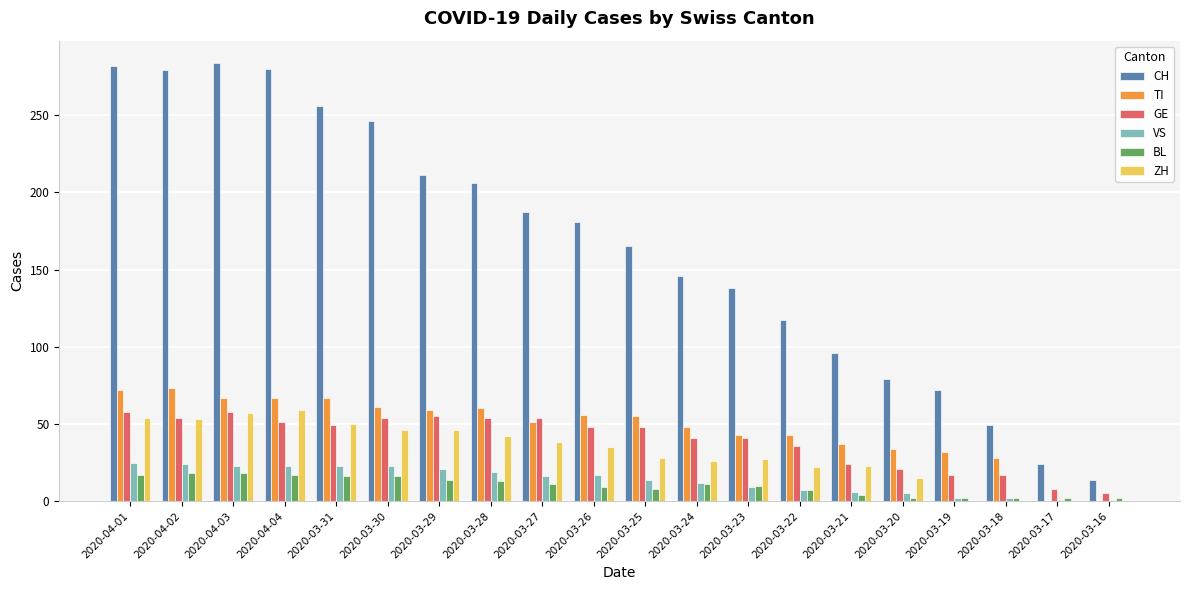

What is the total value across all series at 2020-03-24?

284